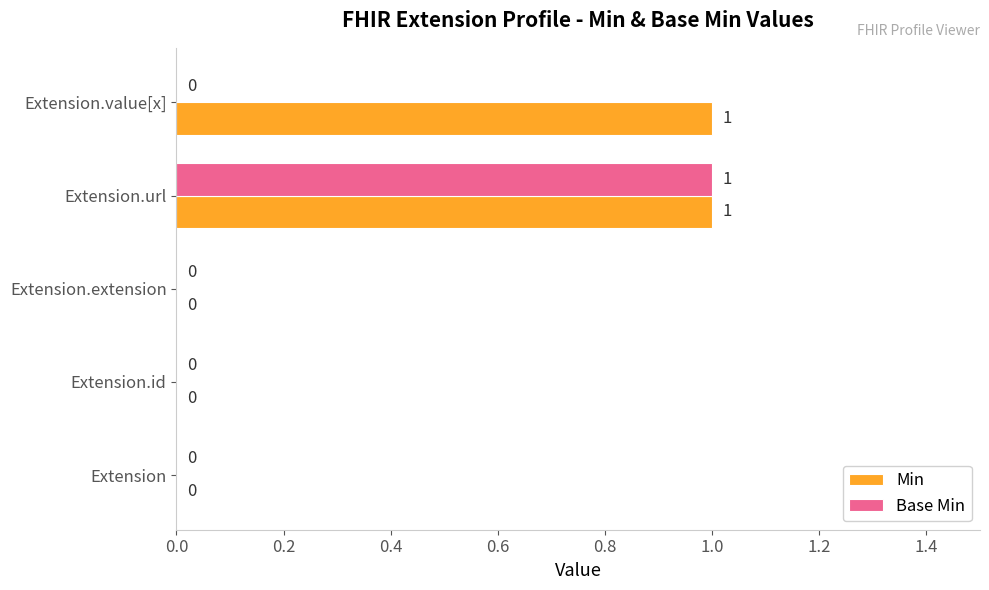

How many positive values does the Base Min series have?

1